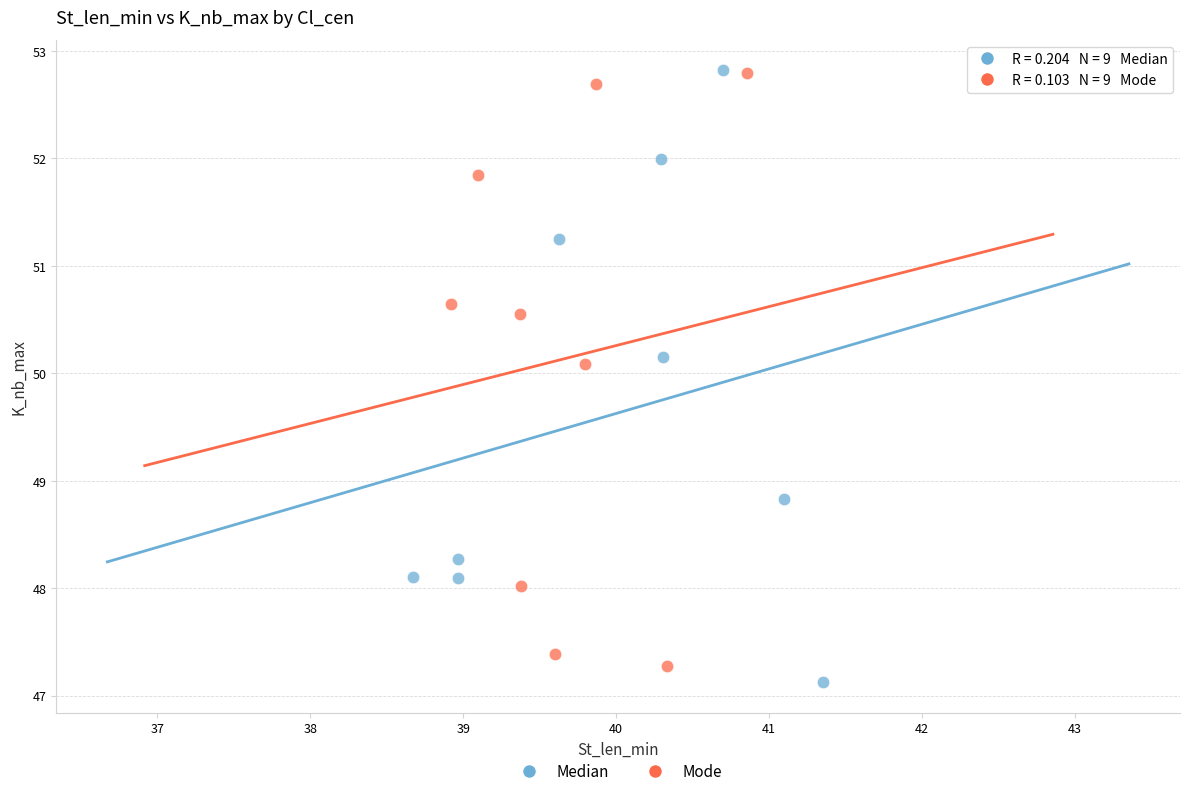

What are all the series names shown in the legend?

Median, Mode